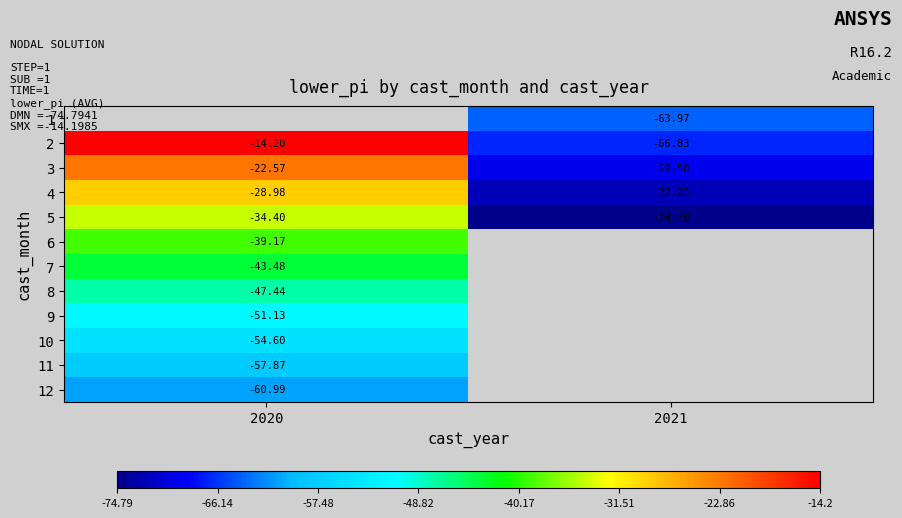

Is the value of 11 at 2020 greater than the value of 6 at 2020?

No